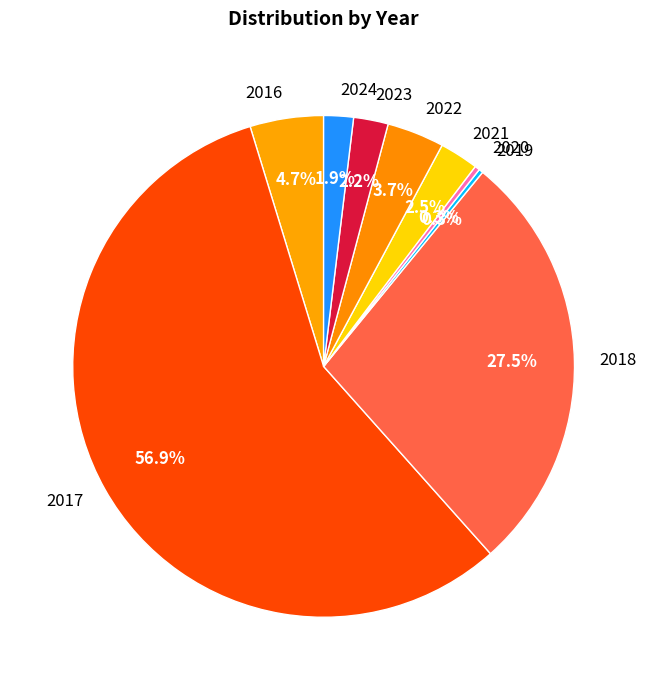

Is the sum of 2024 and 2021 greater than half?

No